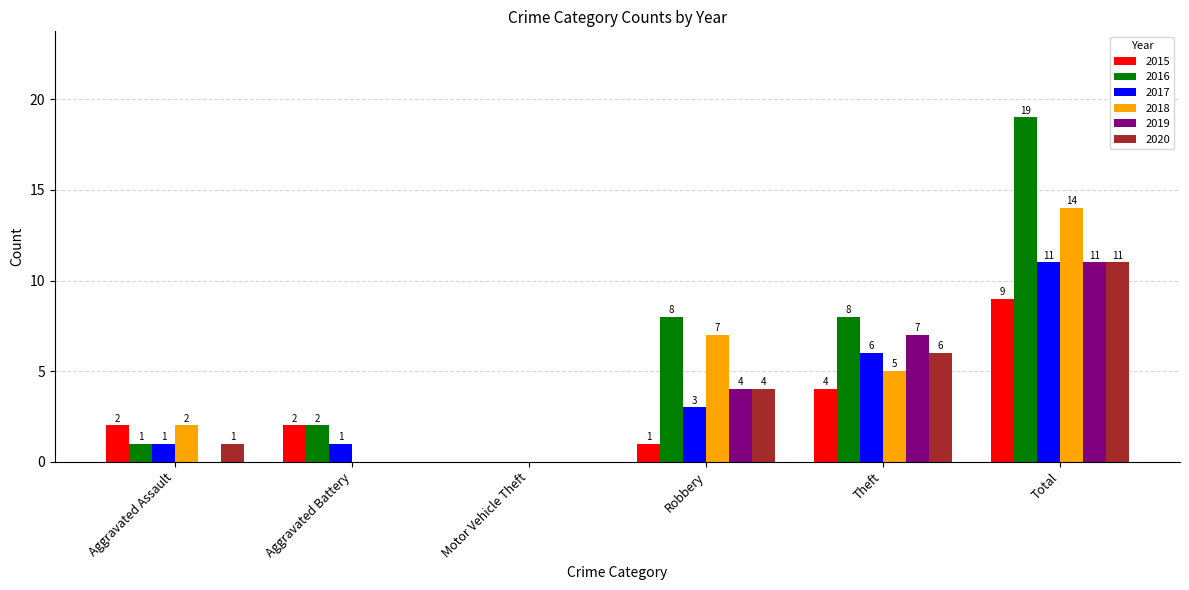

Are the bars horizontal?

No